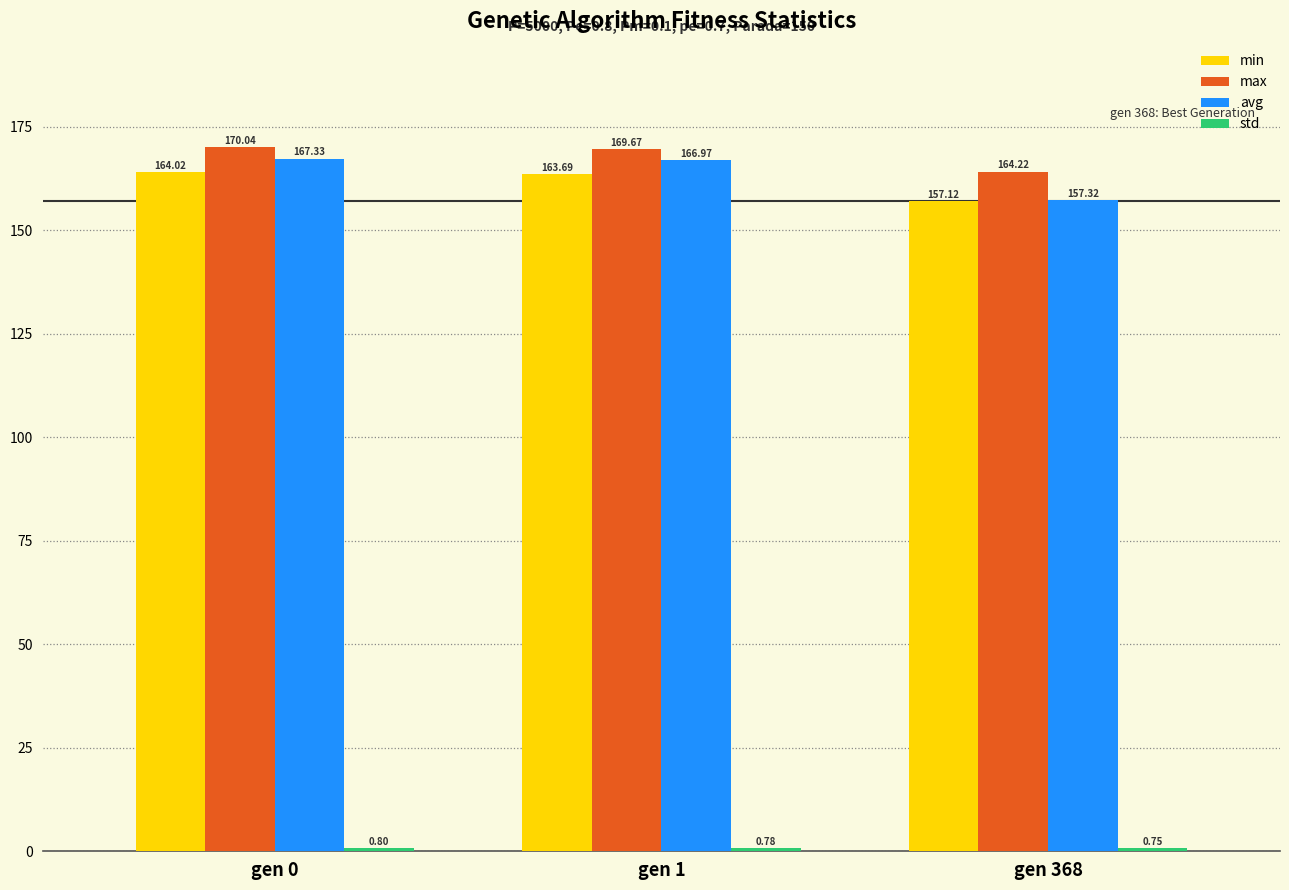

Is it true that max equals 109.0 at gen 368?

False